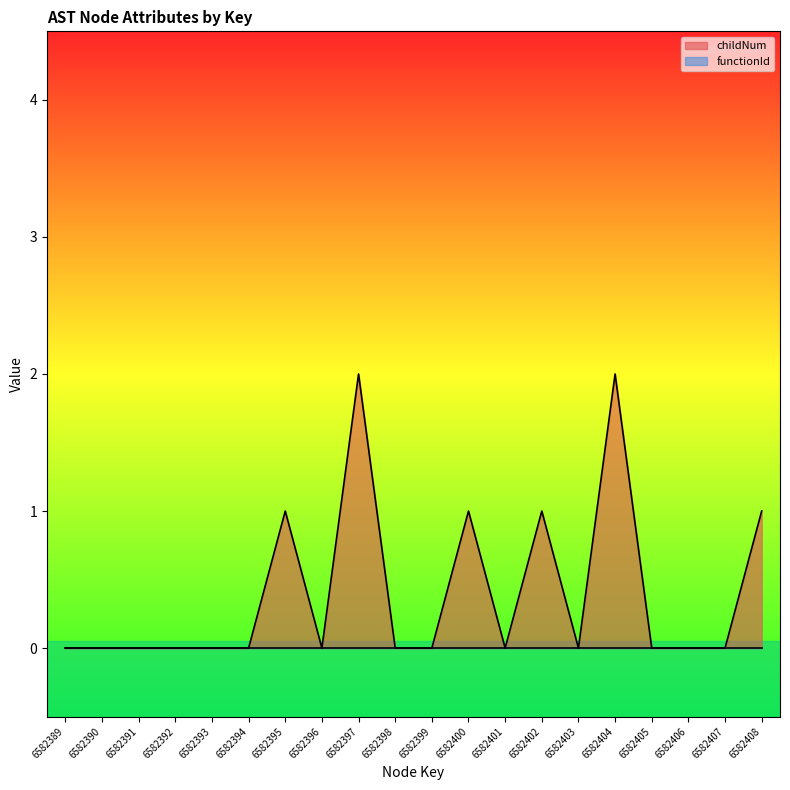

How many interior local valleys does the childNum line series have?

3